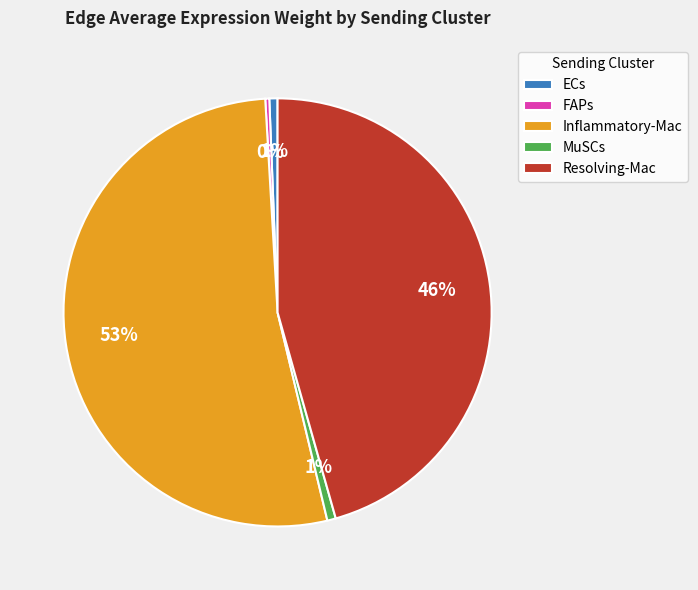

Is there a majority slice in this chart?

Yes